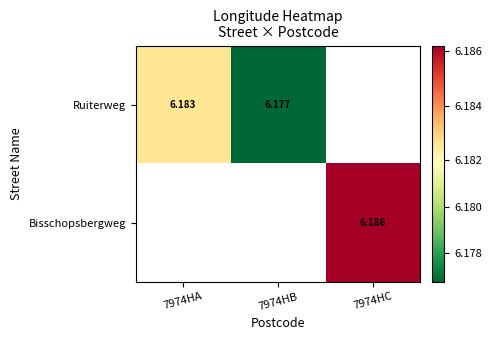

Where is Ruiterweg nearest to the value 6?

7974HB